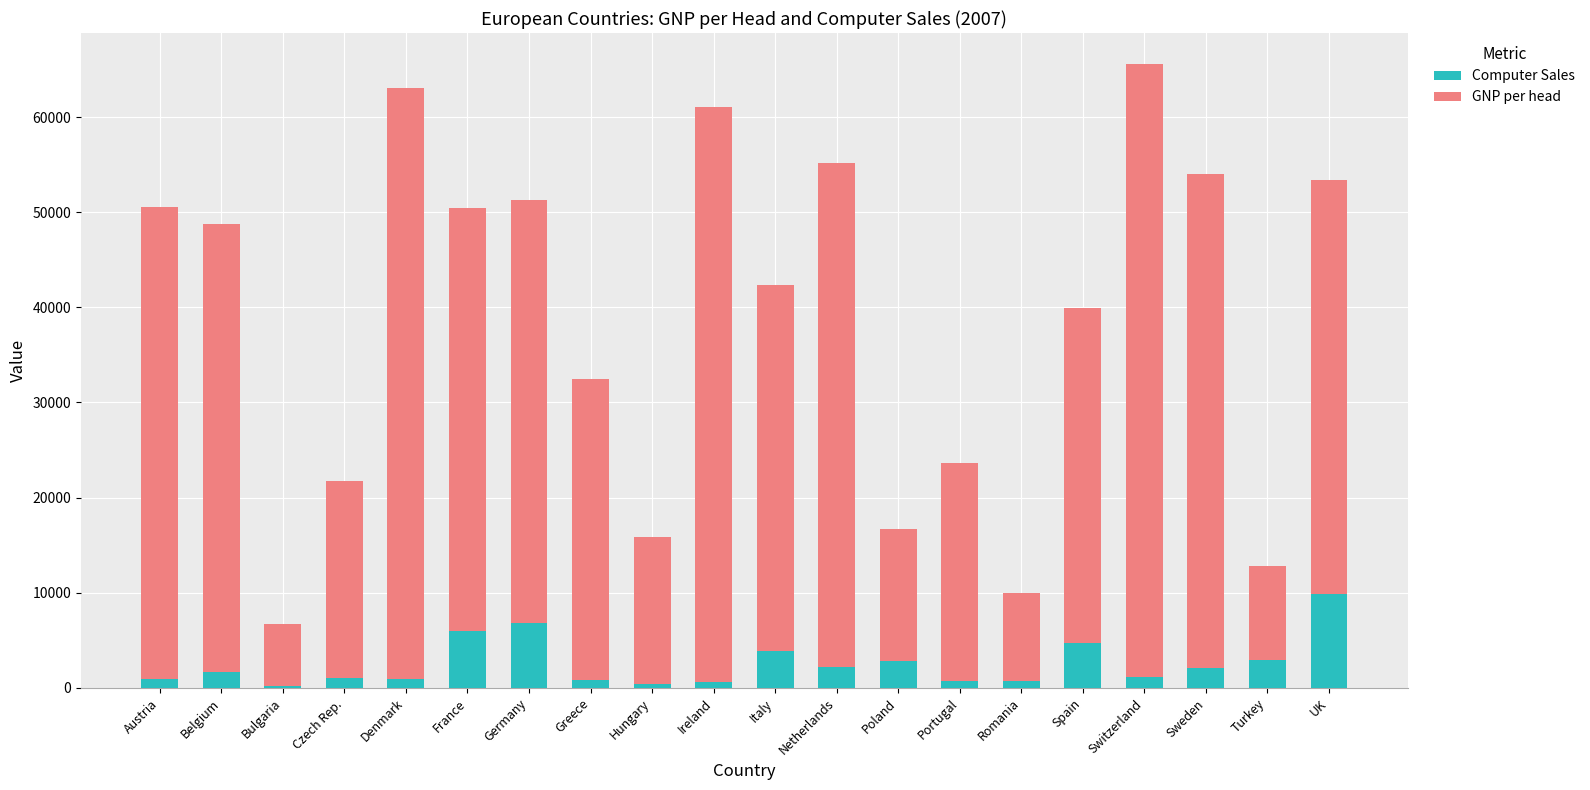

What is the sum of all Computer Sales values?

50378.6